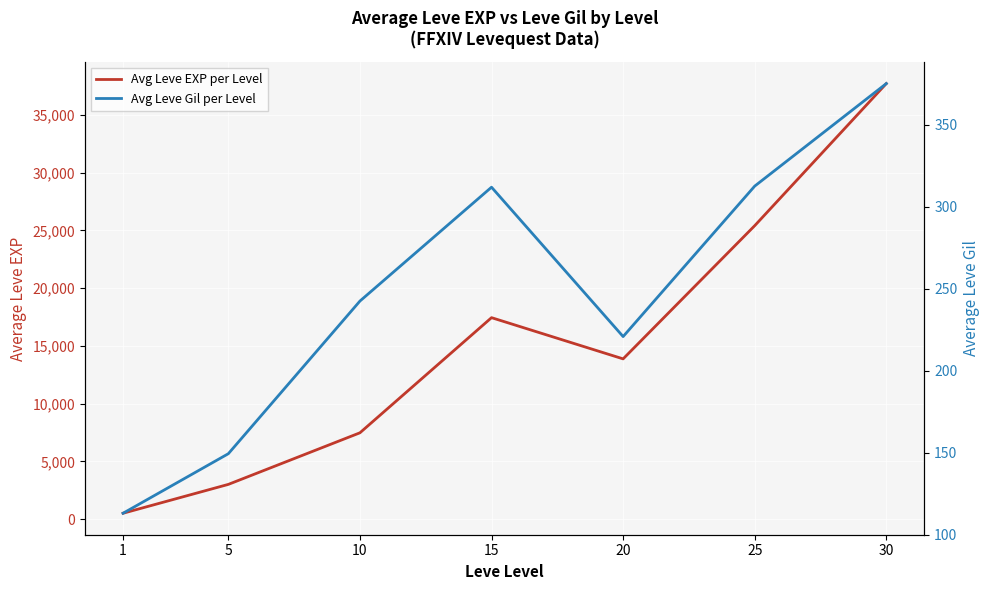

True or false: Avg Leve Gil per Level and Avg Leve EXP per Level intersect in this chart.

False